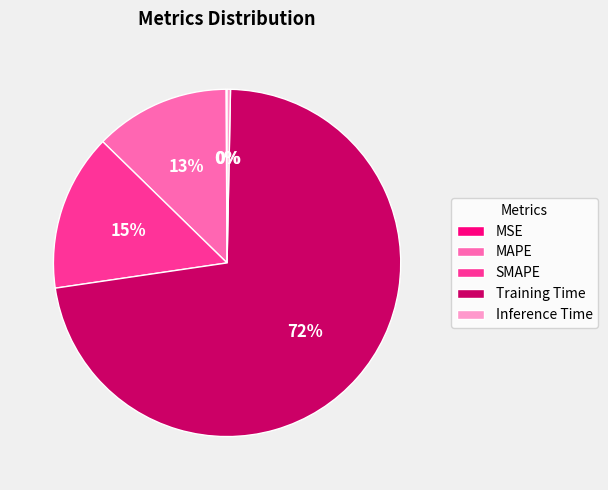

Combined, do SMAPE and Inference Time account for over 50%?

No